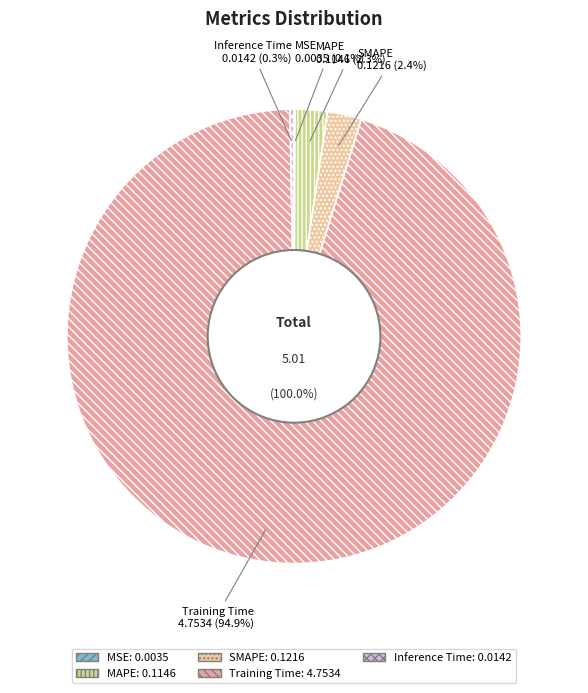

To the nearest percent, what is the combined percentage of Inference Time and Training Time?

95%